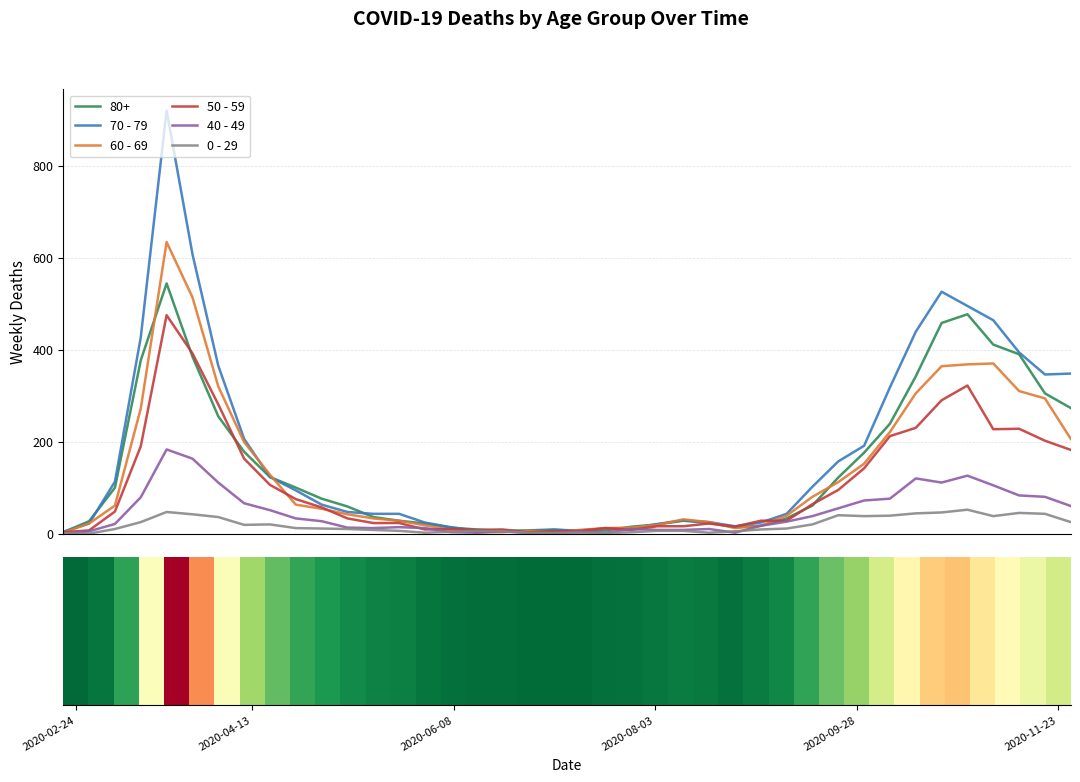

What is the value of the 60 - 69 bar at the 9th from the left?

128